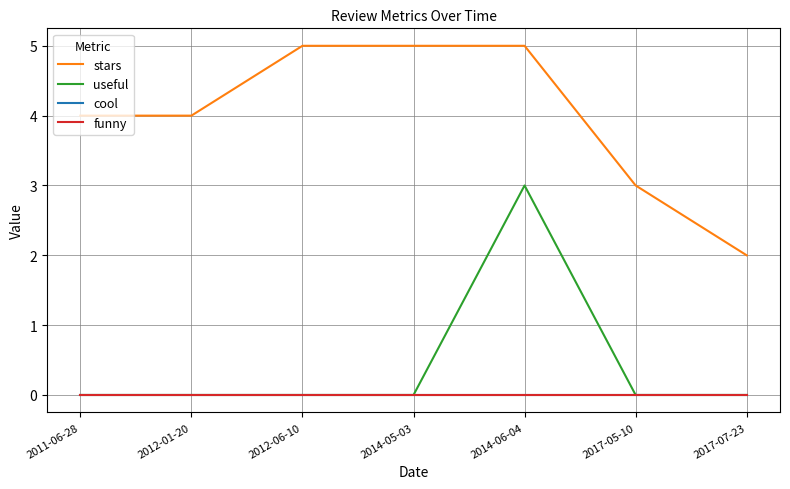

What is the label of the 4th point from the right?

2014-05-03